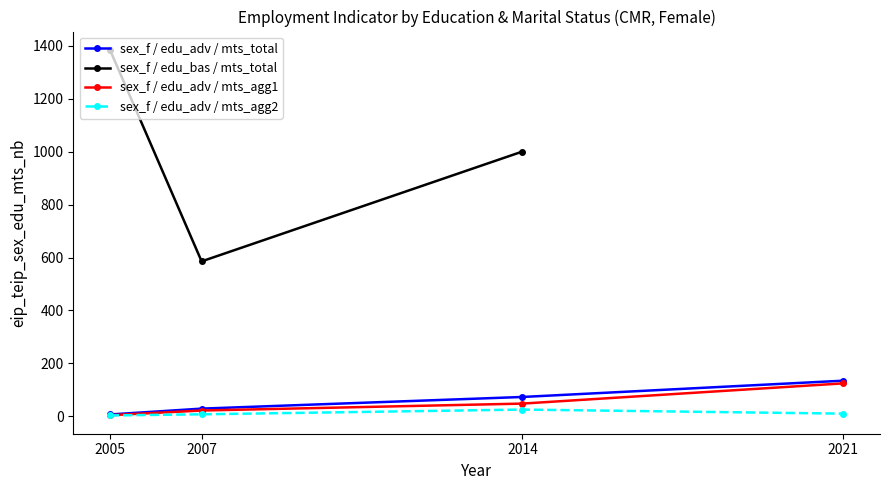

List the labels in order of sex_f / edu_adv / mts_agg2 value, largest first.

2014, 2021, 2007, 2005